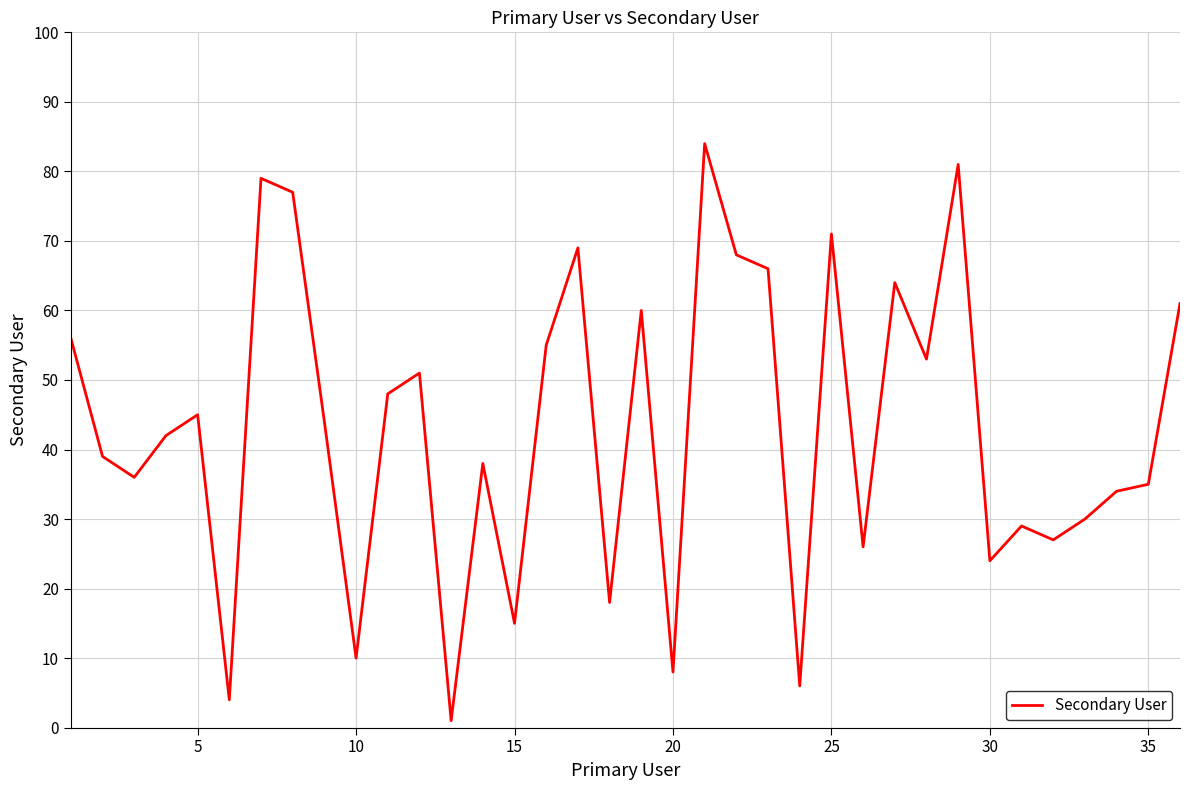

What is the greatest value displayed?

84